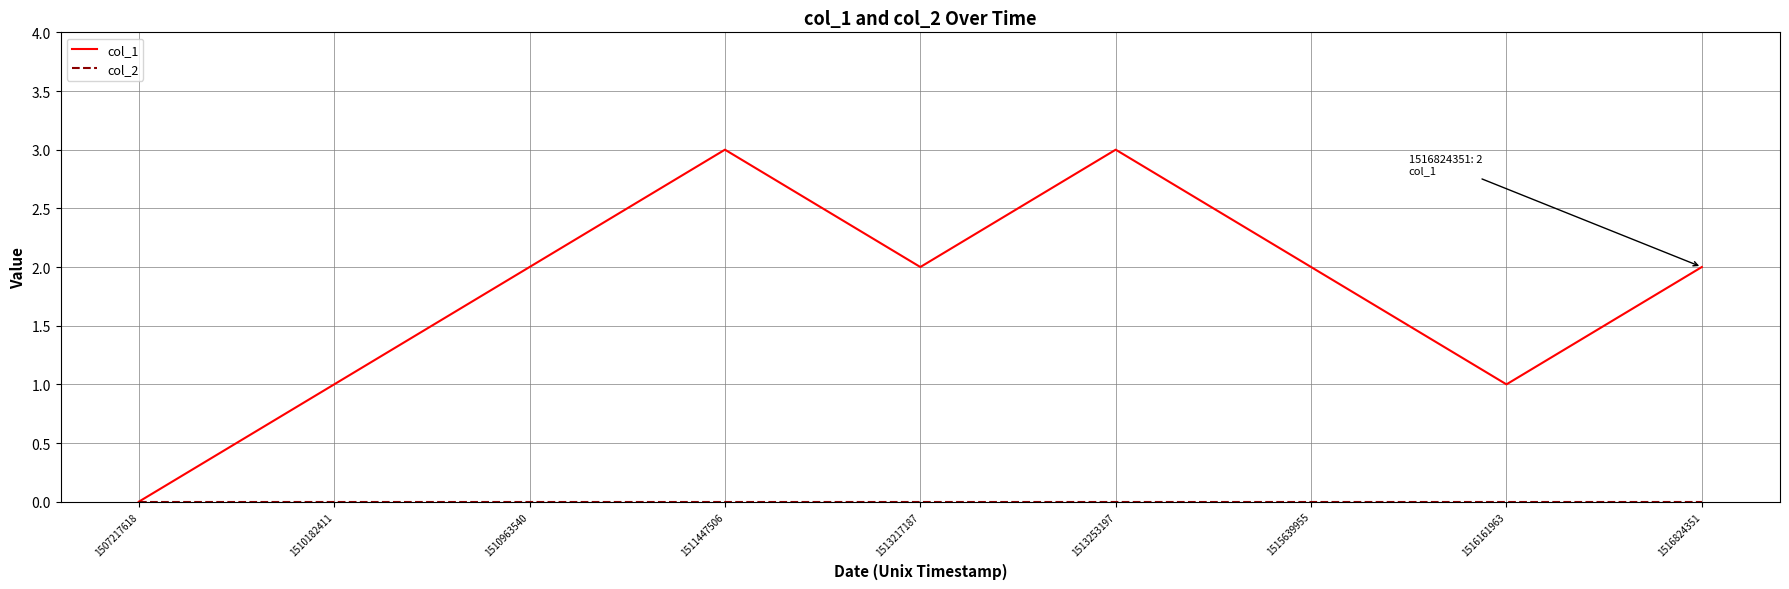

True or false: col_1 has a value of 2 at 1515639955.

True